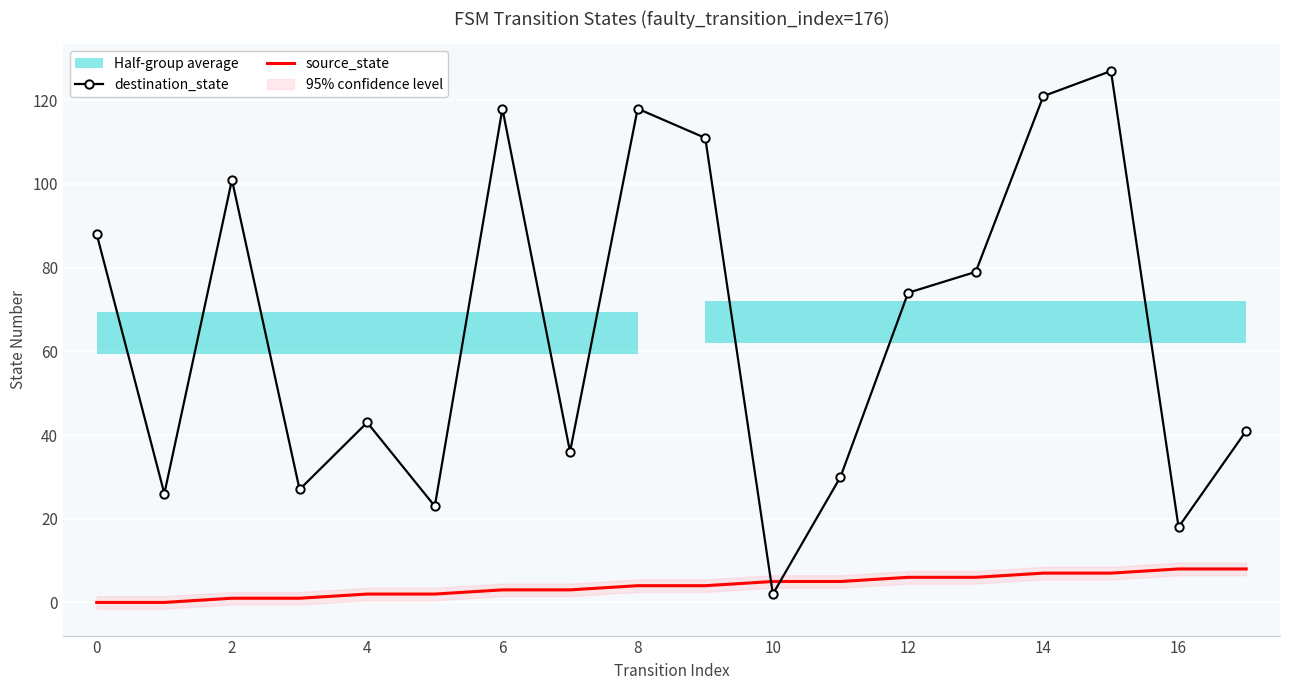

How many intersections are there between source_state and destination_state?

2